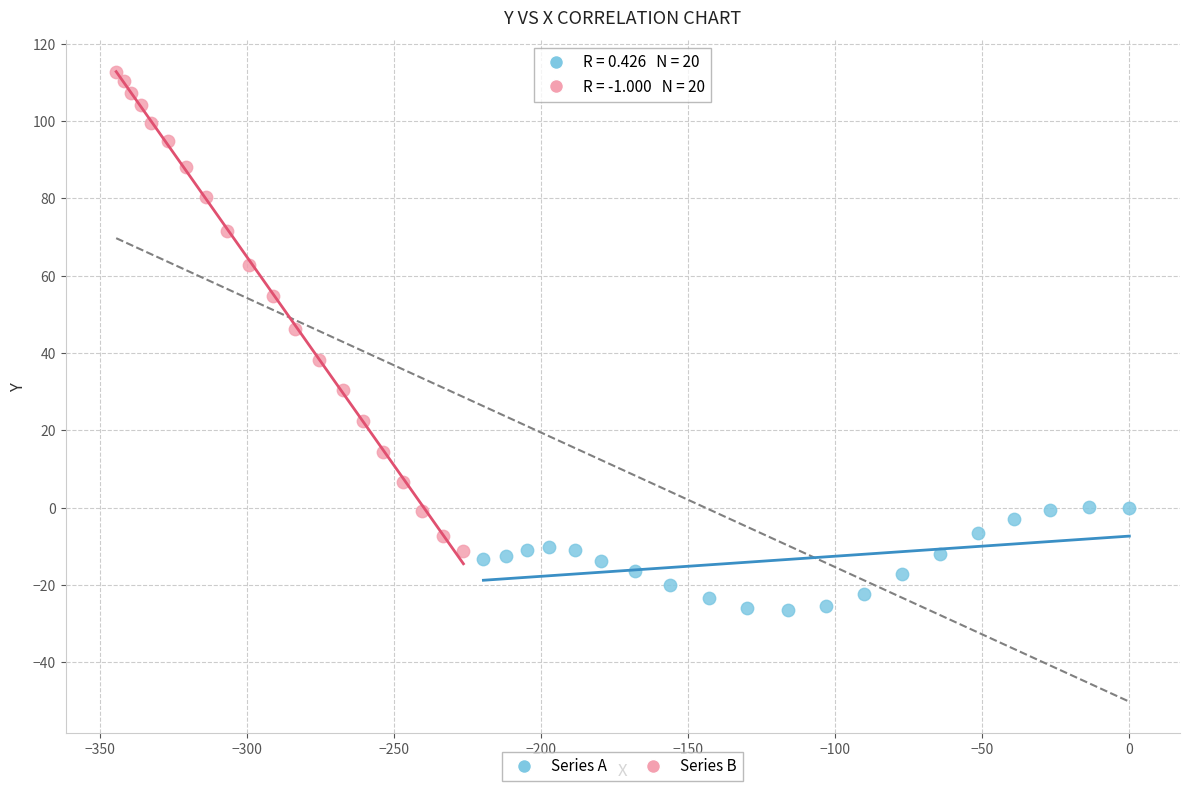

Which series contains the lowest Y value?

Series A